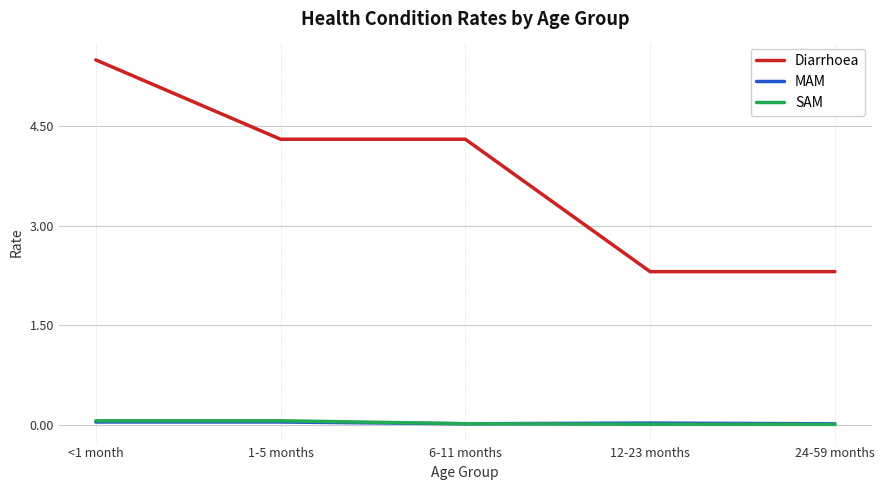

What are all the series names shown in the legend?

Diarrhoea, MAM, SAM